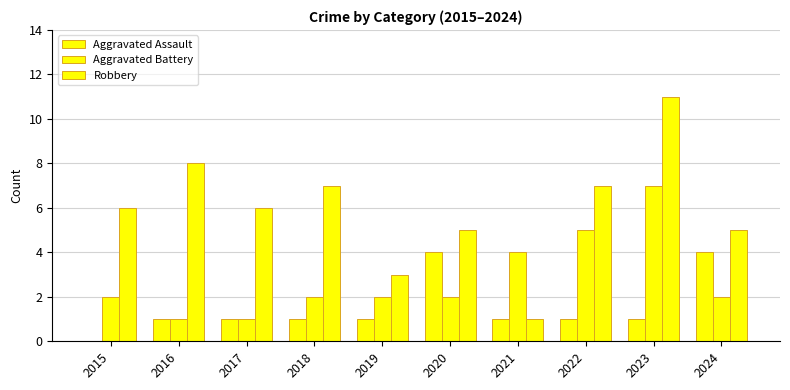

Which category has the lowest value across all series?

2015